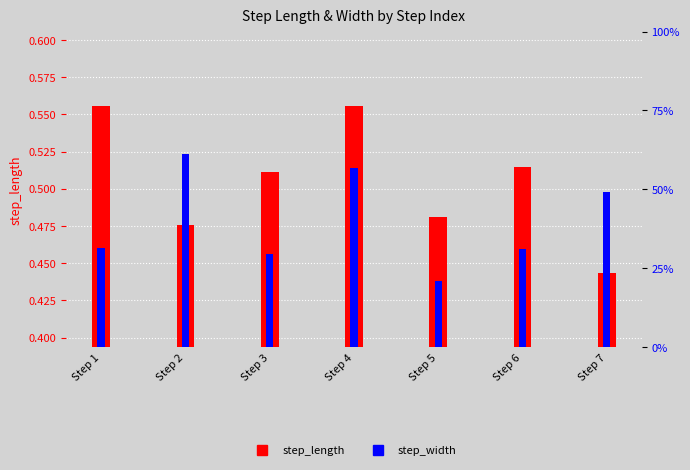

Reading left to right, transcribe all the data shown in this chart.

step_length: Step 1=0.6	Step 2=0.5	Step 3=0.5	Step 4=0.6	Step 5=0.5	Step 6=0.5	Step 7=0.4
step_width: Step 1=0.1	Step 2=0.2	Step 3=0.1	Step 4=0.2	Step 5=0.1	Step 6=0.1	Step 7=0.2